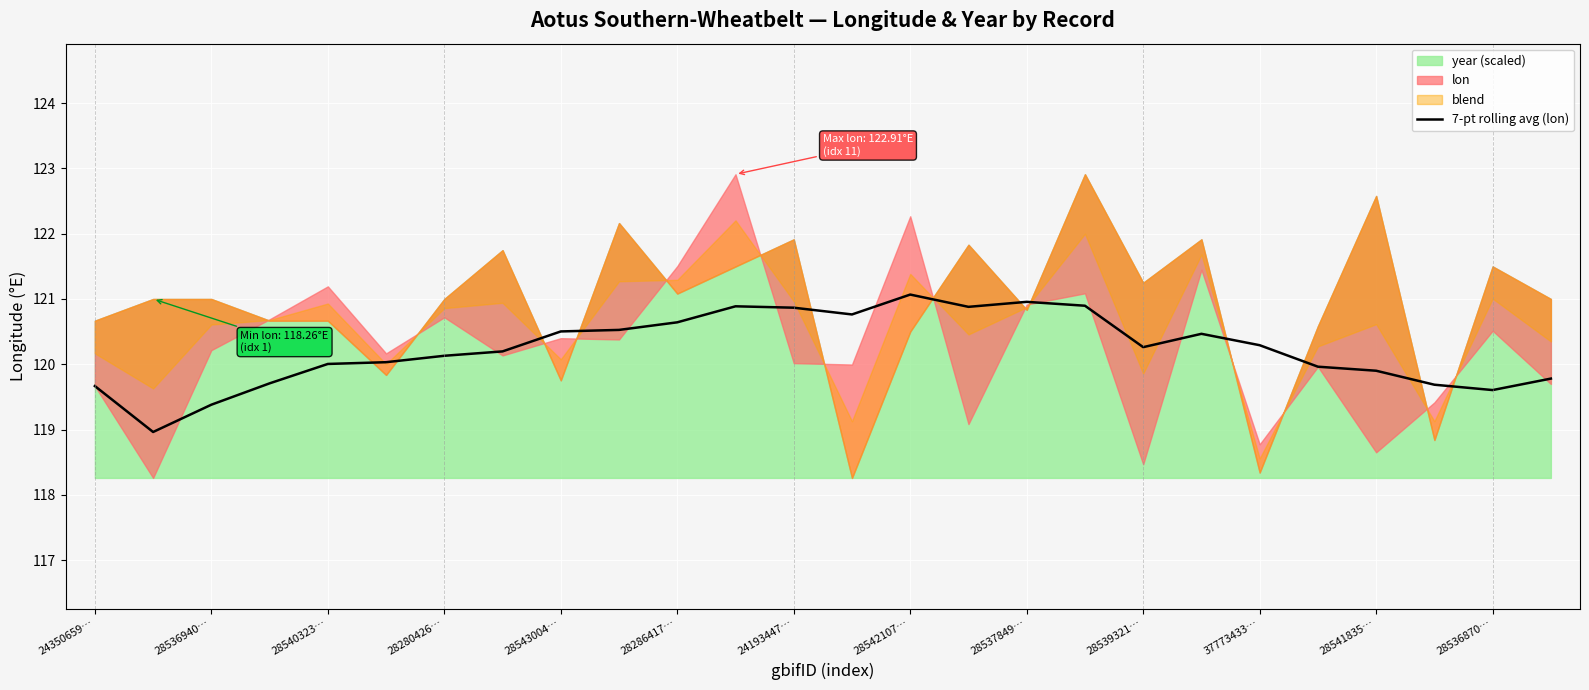

True or false: 7-pt rolling avg (lon) has a value of 120.6 at 28286417….

True